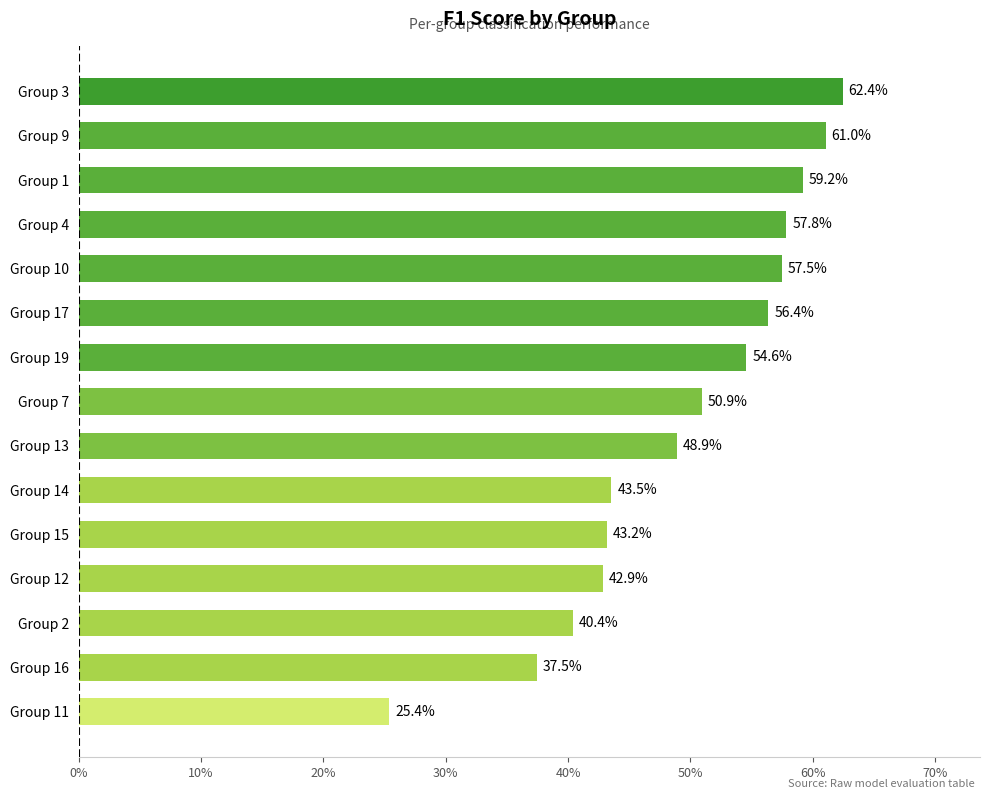

What is the average value?

0.5